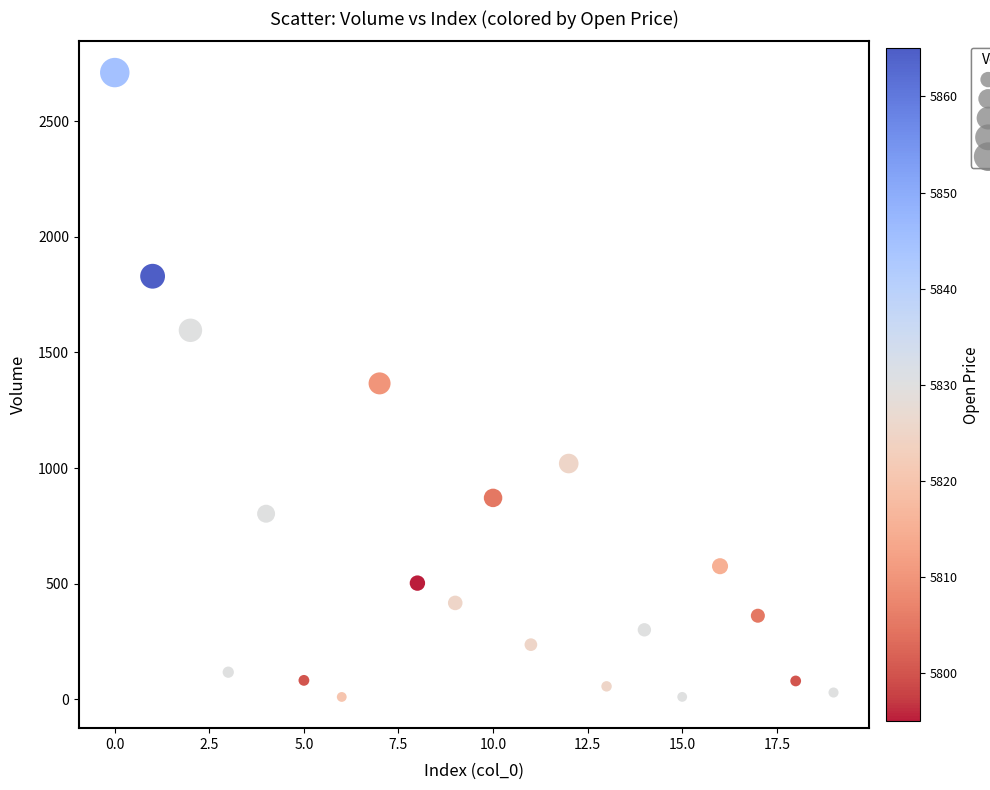

What is the range of Y values (max minus min)?

2700.0